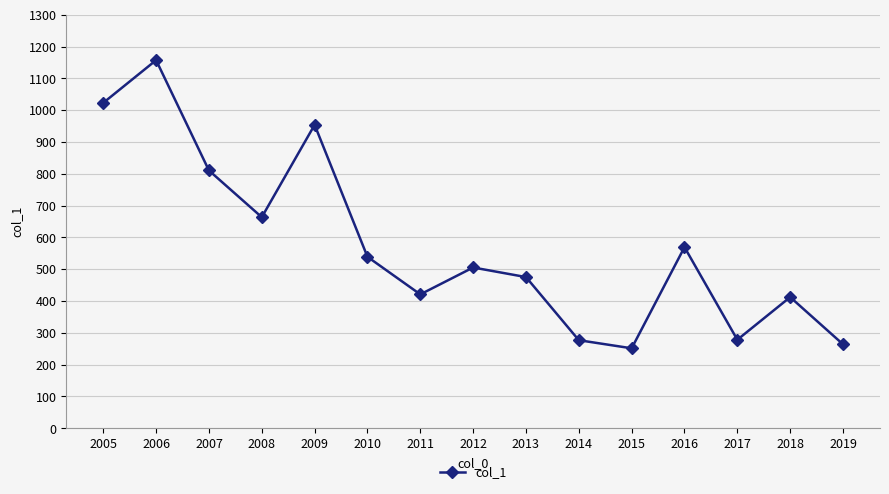

Between 2016 and 2010, which is larger?

2016